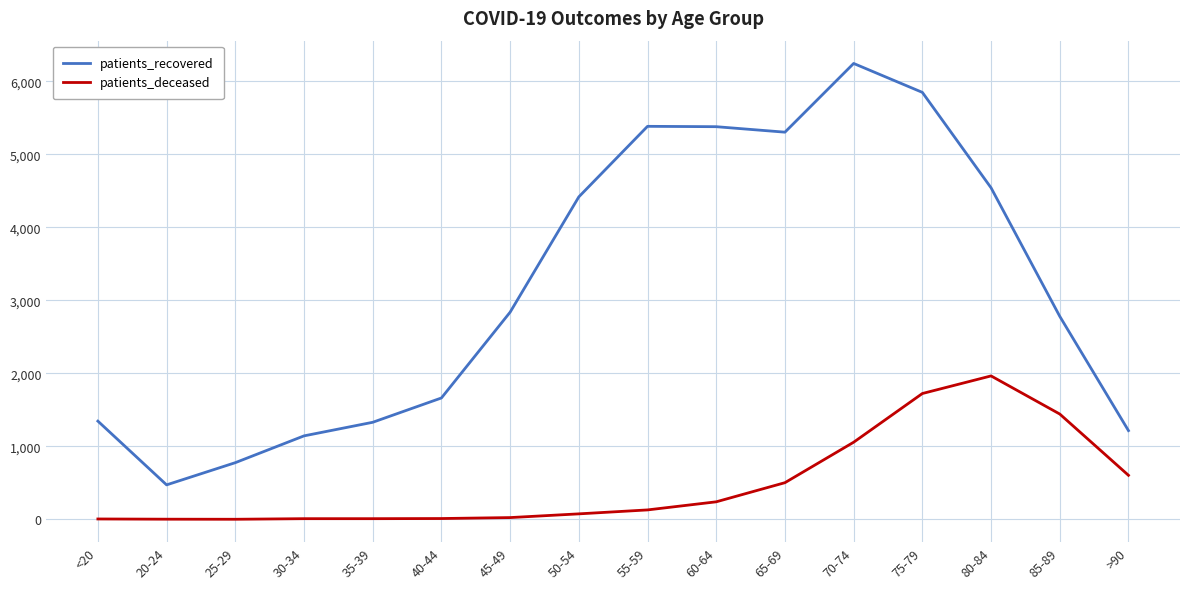

Which series has the largest total across all categories?

patients_recovered